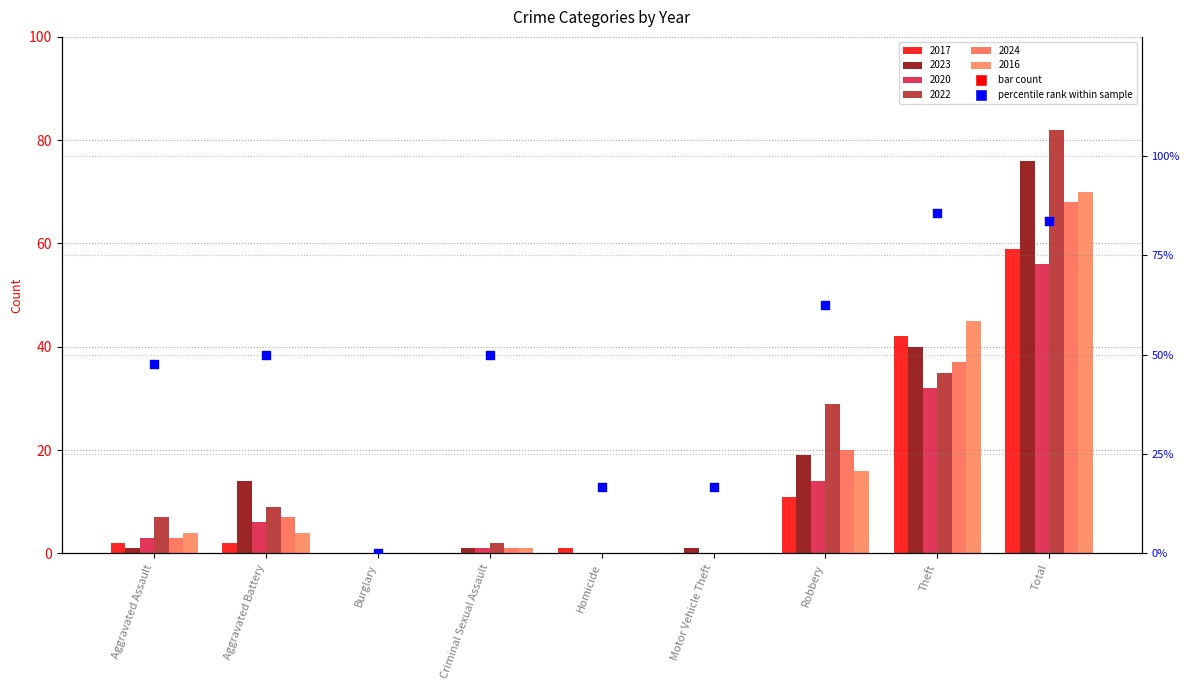

What is the change in value from Aggravated Assault to Aggravated Battery?

+2.4